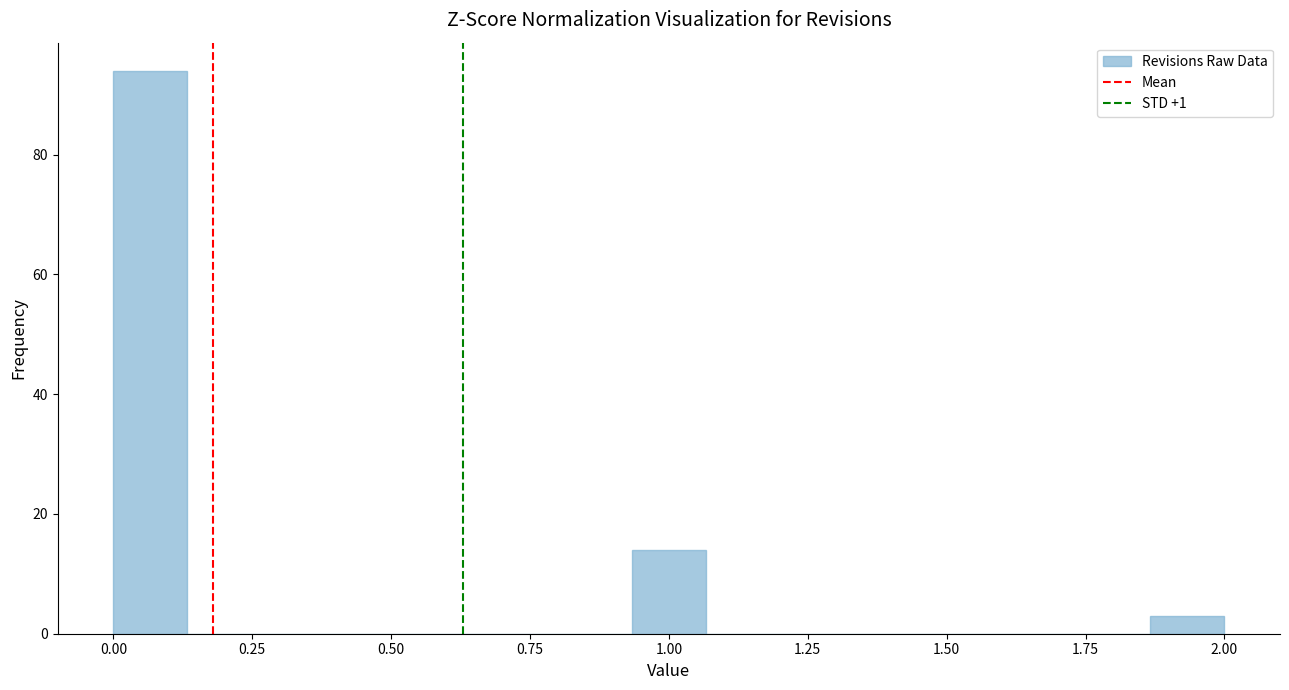

Read against the x-axis, roughly where is the centre of the tallest bar?

0.05